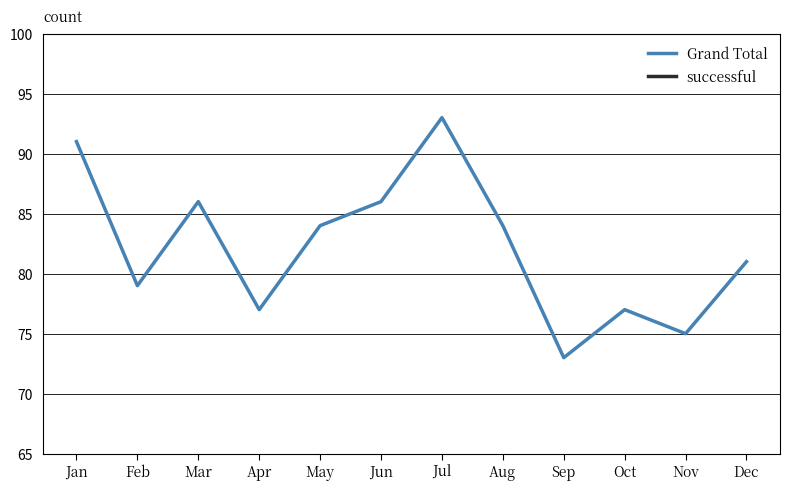

How many data points in Grand Total are less than 84?

6